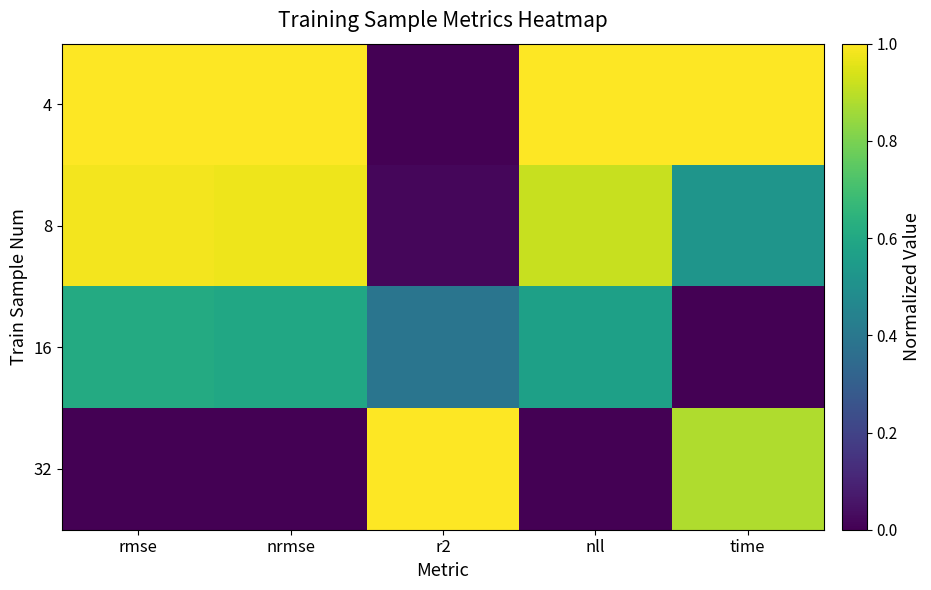

What is the spread (max minus min) of values at rmse?

1.0